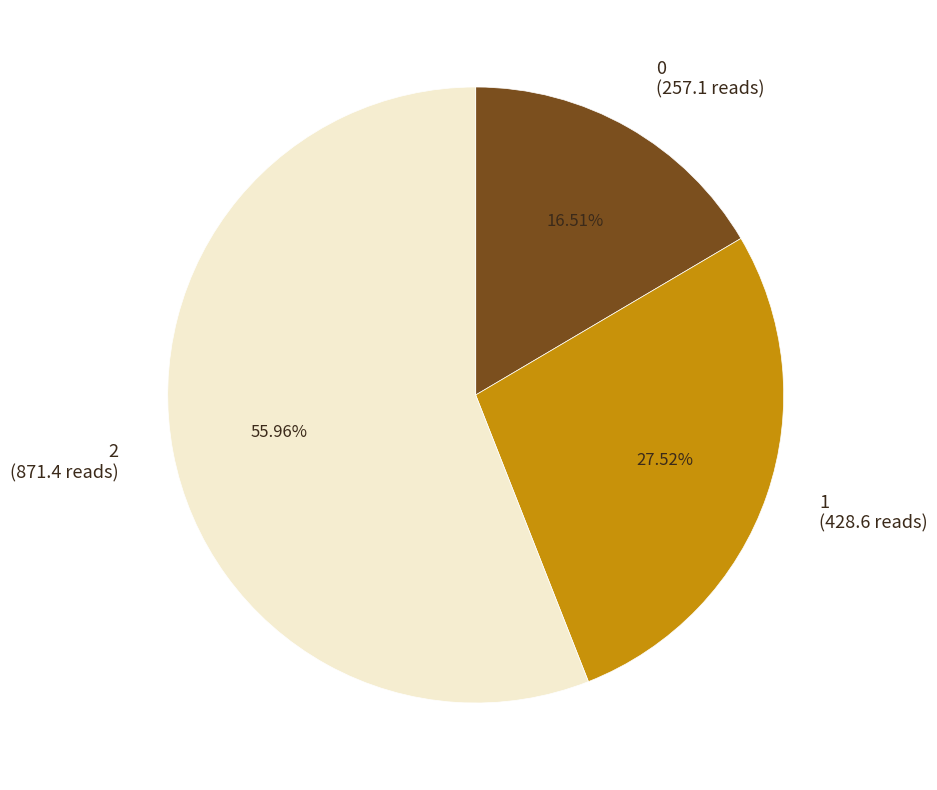

To the nearest percent, what is the combined percentage of 0 and 1?

44%